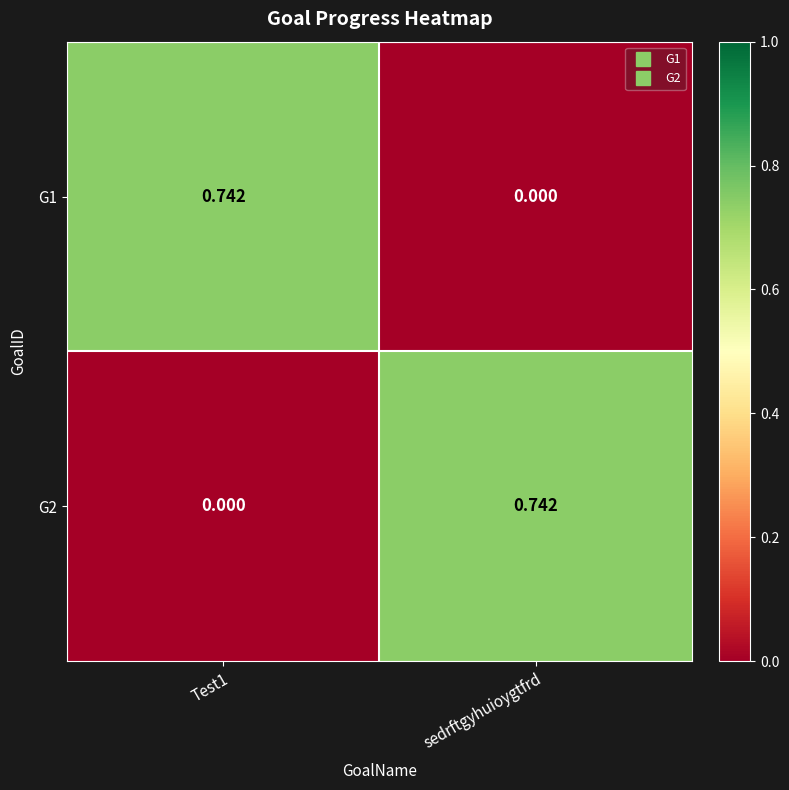

Is the value of G1 at Test1 greater than the value of G2 at Test1?

Yes